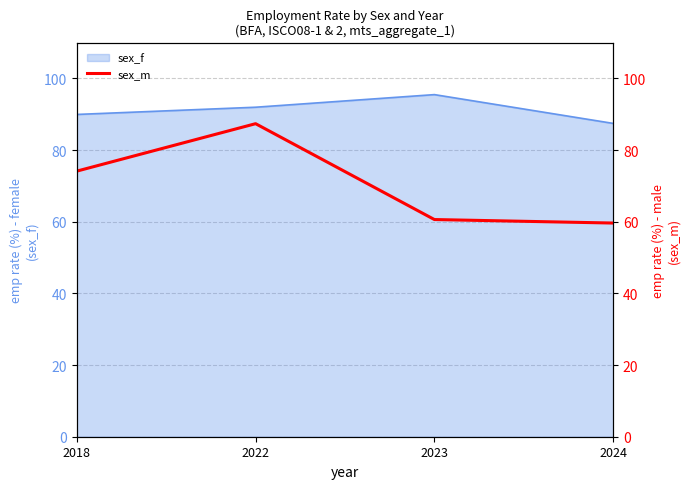

What is the smallest value displayed?

59.6